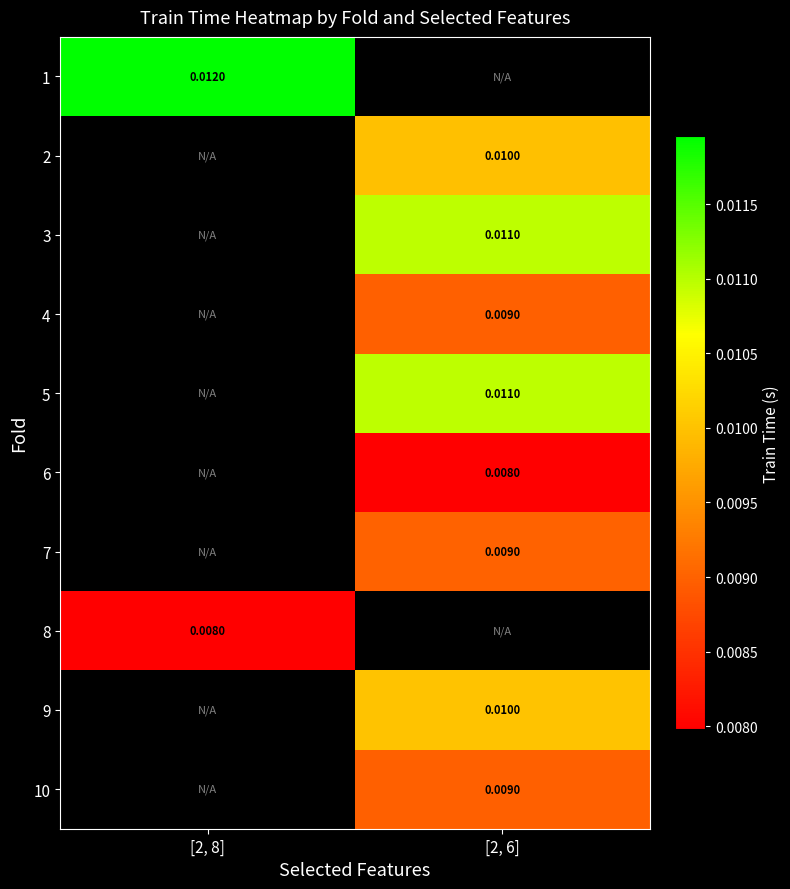

How many categories are shown in the chart?

2